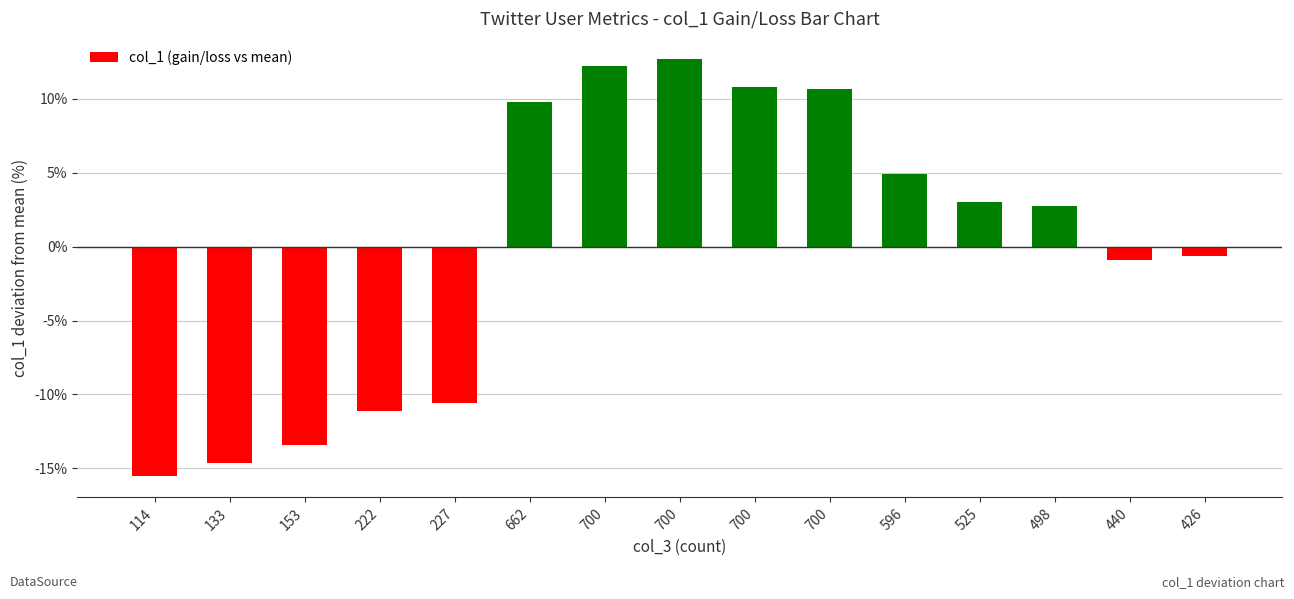

True or false: the data shows 3.0 at 525.

True